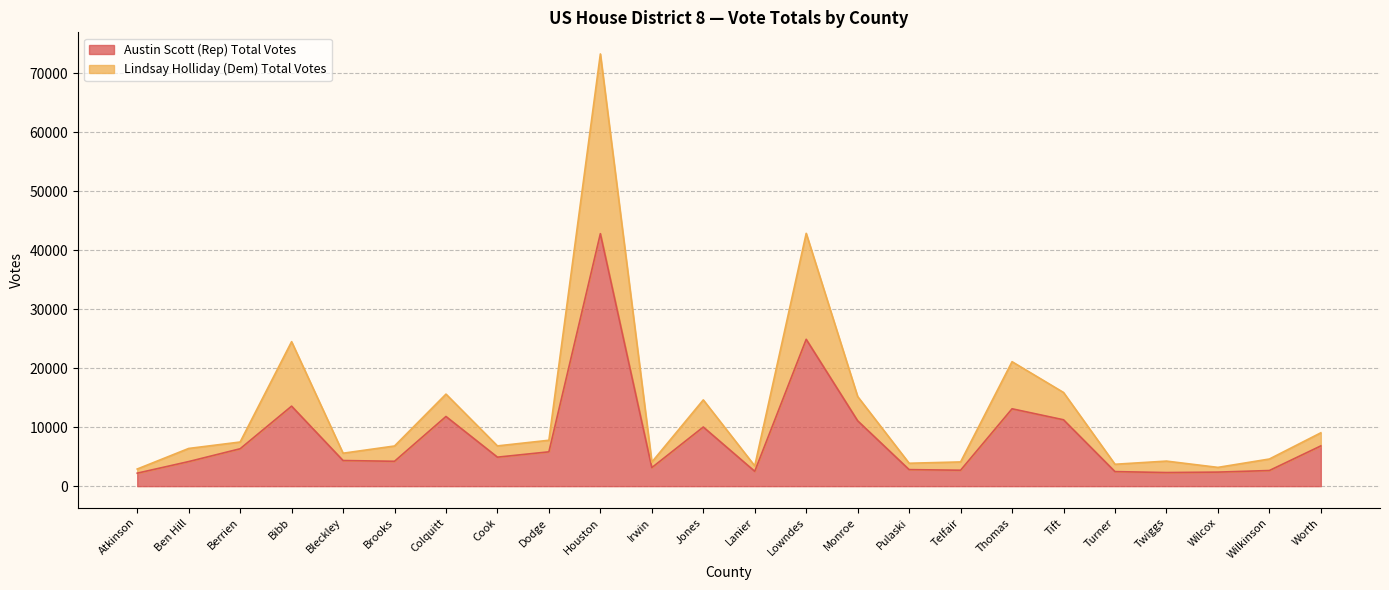

What is the label of the 19th point from the left?

Tift